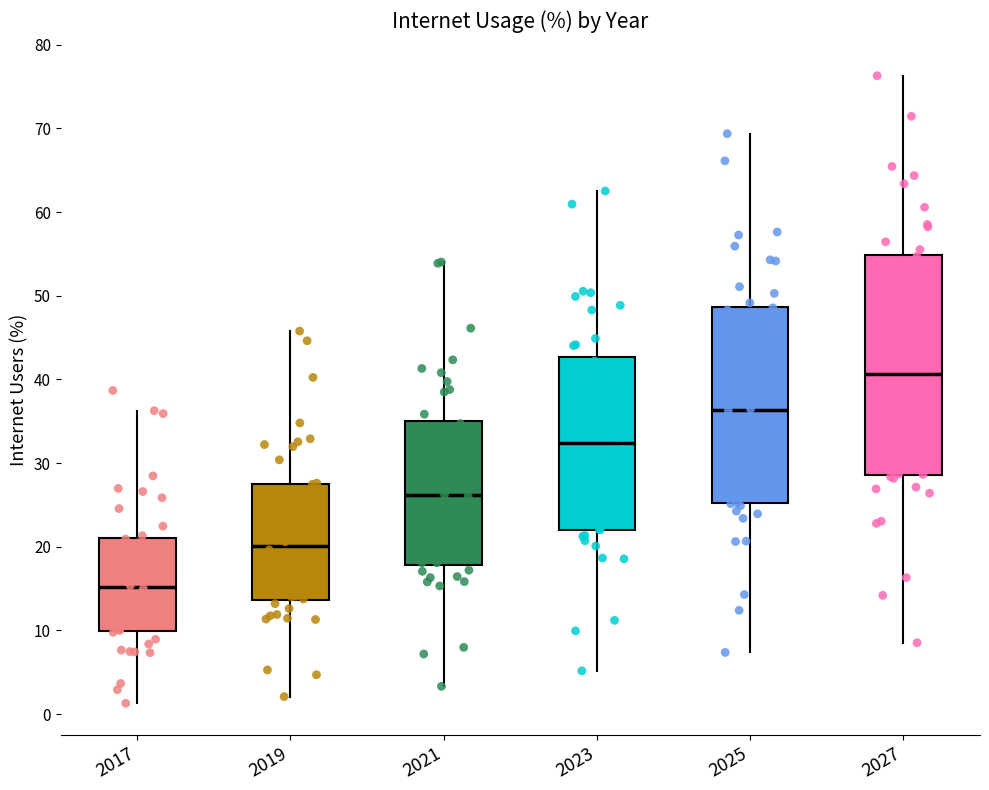

Where is the upper edge of the box at x = 2023 on the y-axis? The values are not printed on the chart, so give them approximately, as read against the axis.

43